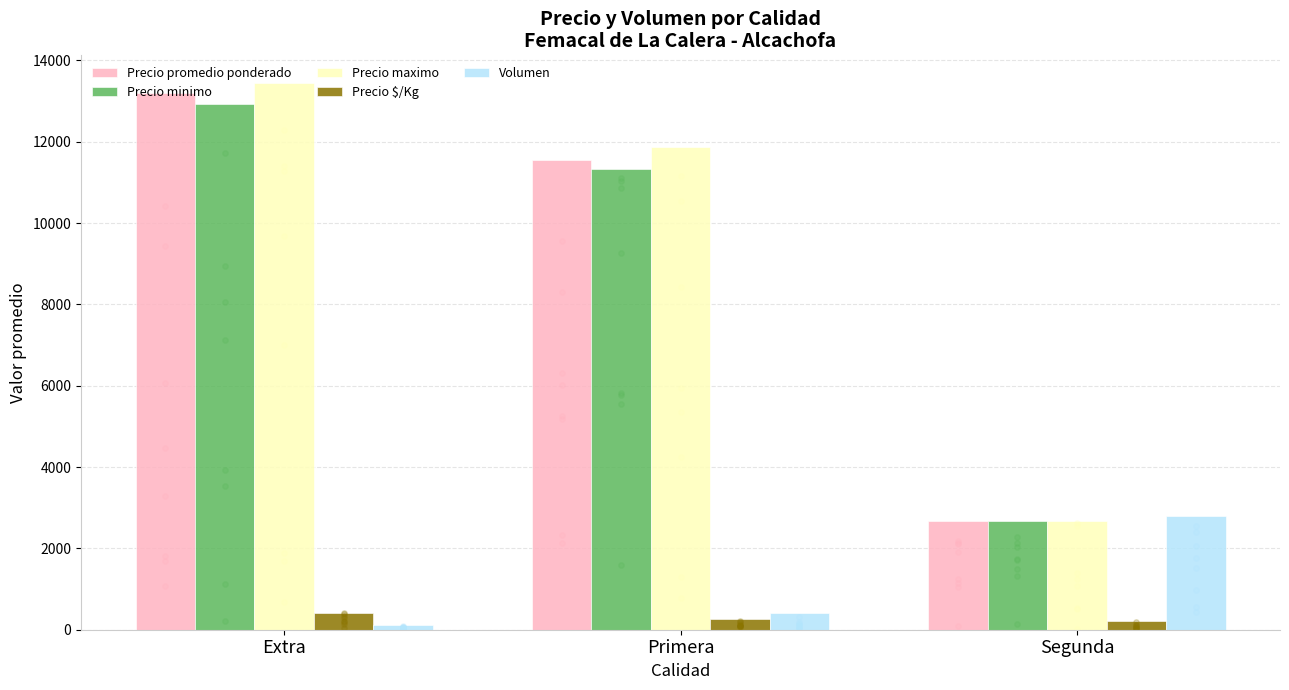

What is the total value across all series at Segunda?

11045.0